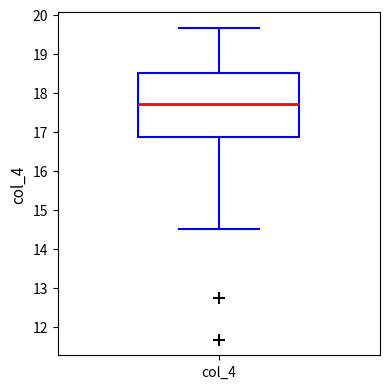

Transcribe this box plot: give where the median line is, the range the box spans, and where the two whiskers end, as read against the y-axis. The values are not printed on the chart, so give them approximately, as read against the axis.

median 17.7, box 16.9 to 18.5, whiskers 14.5 to 19.7